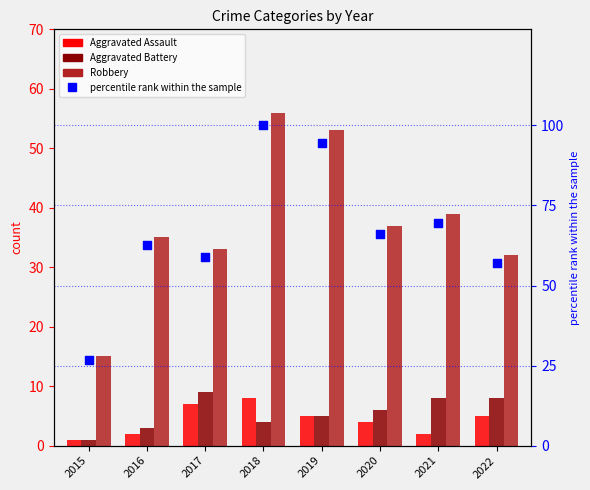

What is the total value across all series at 2020?

113.1